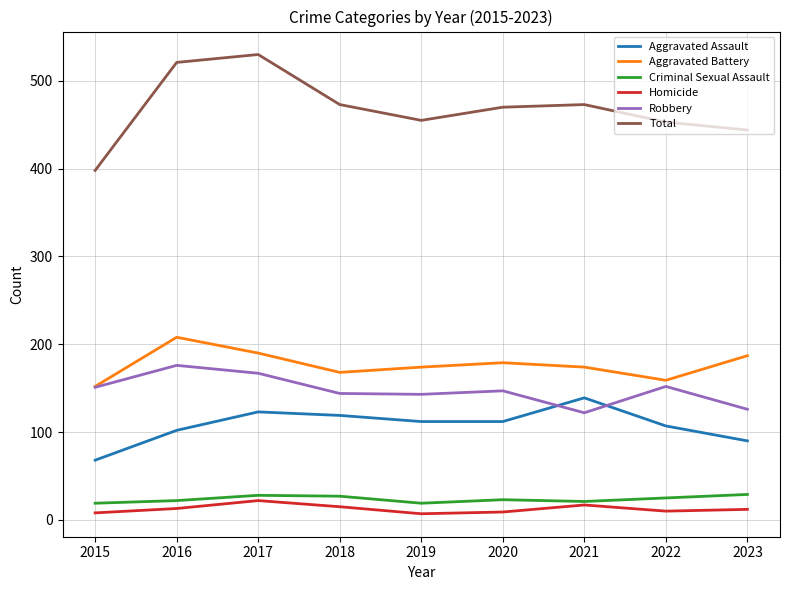

What is the difference between the highest and lowest values at 2022?

443